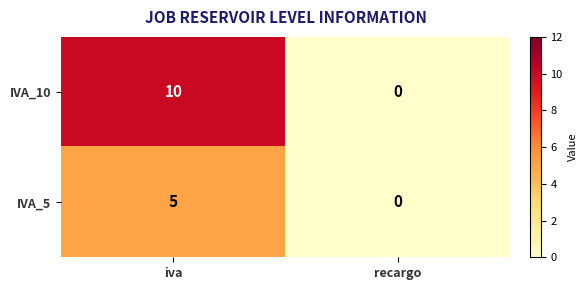

Which label corresponds to the smallest value in the chart?

recargo